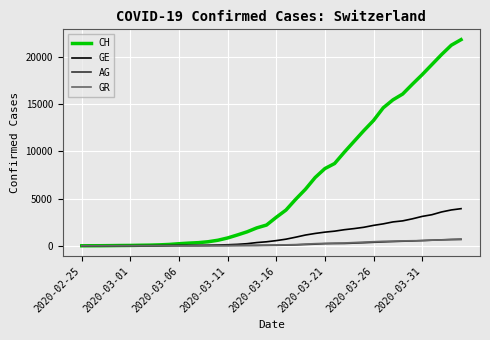

What is the average value of the GE series?

1123